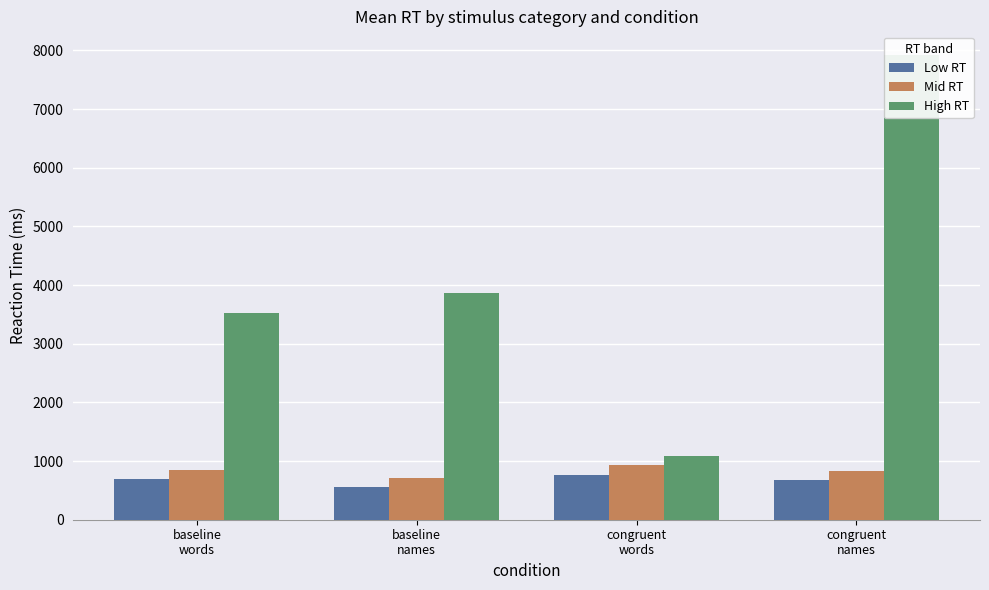

What is the total value across all series at baseline
words?

5058